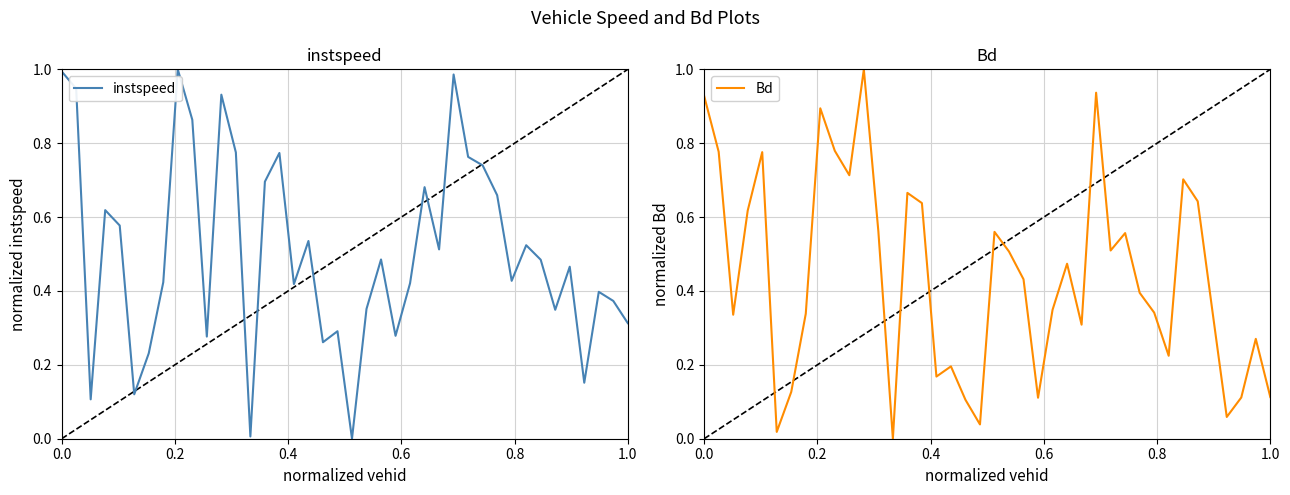

The value of Bd at 0.0 is 1.6. True or false?

False